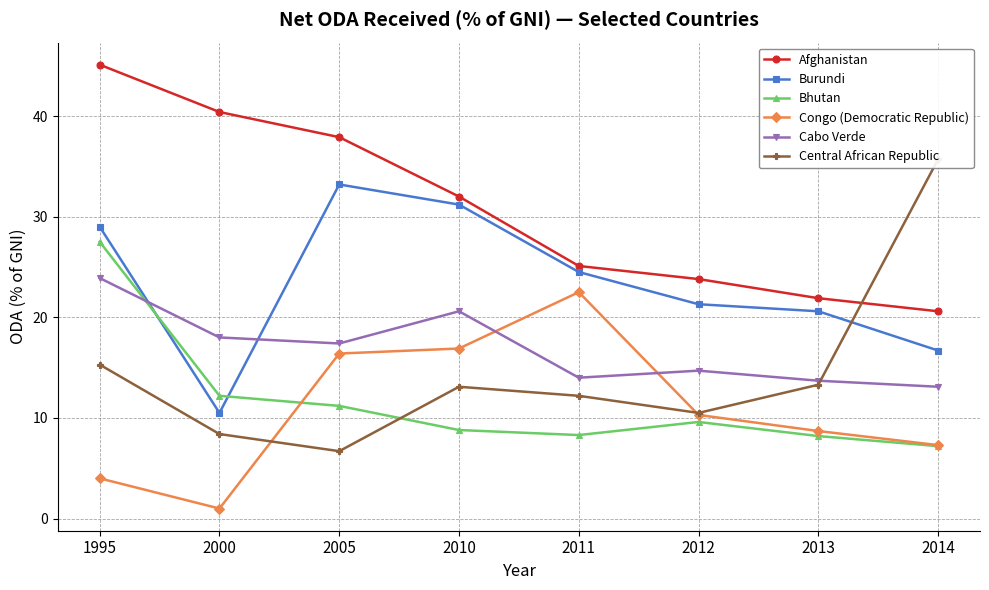

At how many categories does at least one series exceed 9?

8